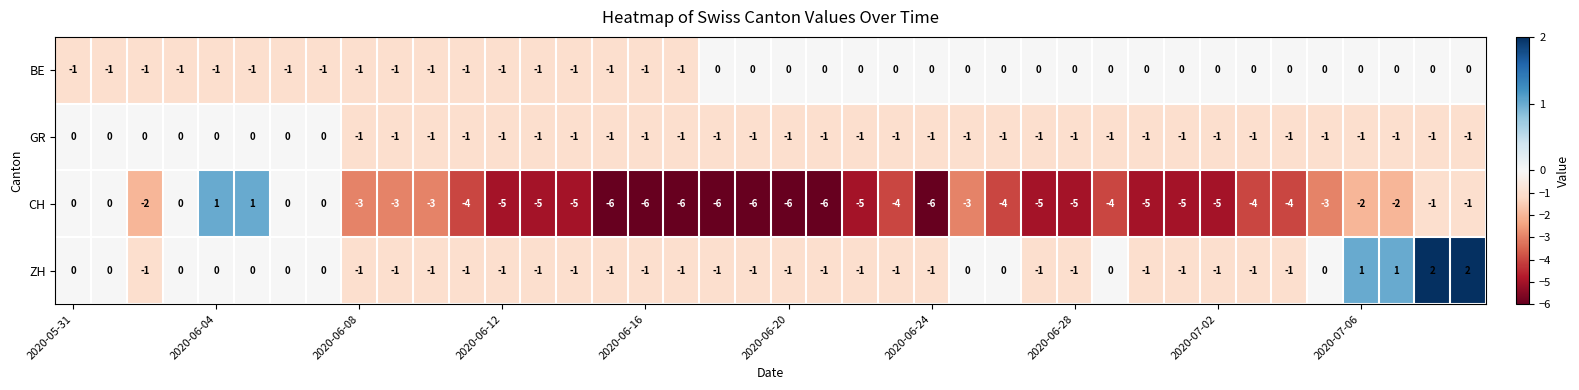

What is the difference between the maximum and minimum values in the CH series?

7